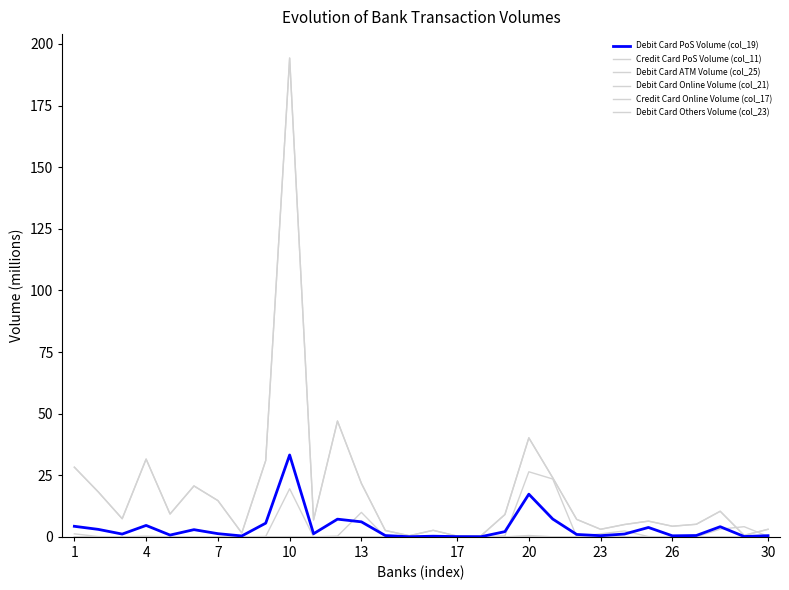

Where is the first local maximum for Credit Card Online Volume (col_17)?

4